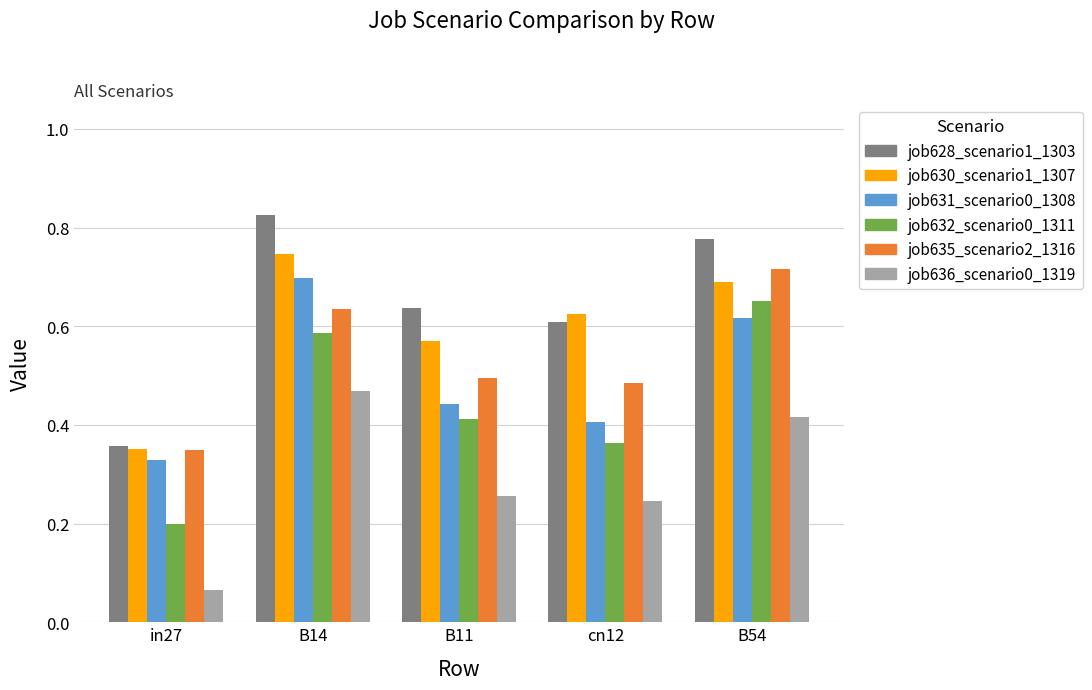

Which series changed the most between in27 and B14?

job628_scenario1_1303